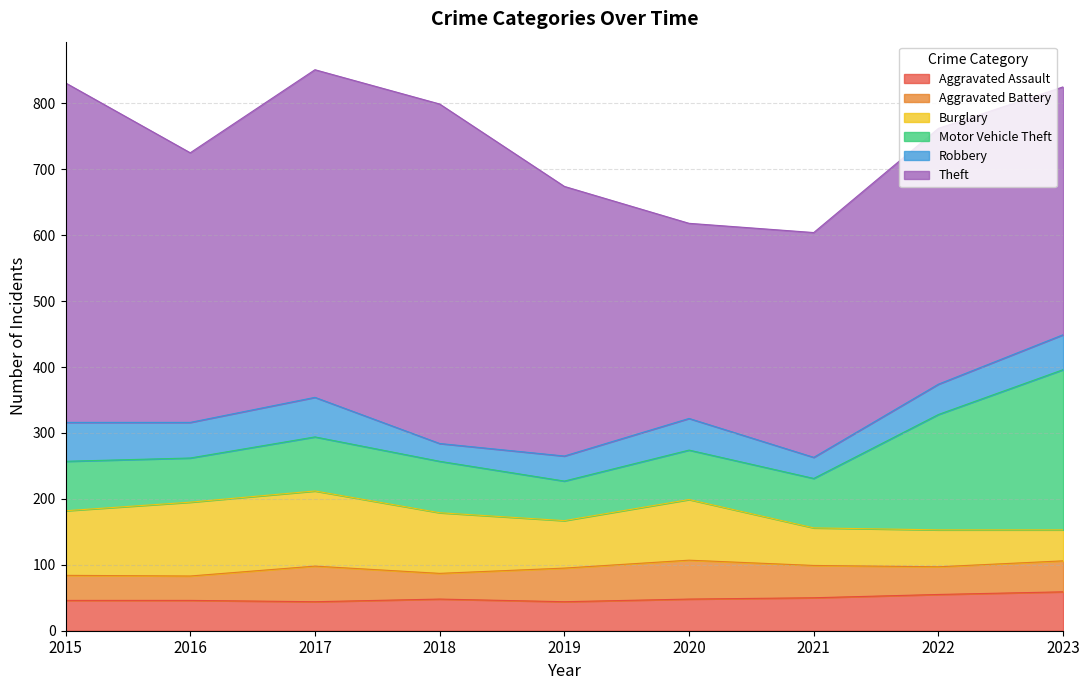

Is it true that Aggravated Assault equals 48 at 2020?

True